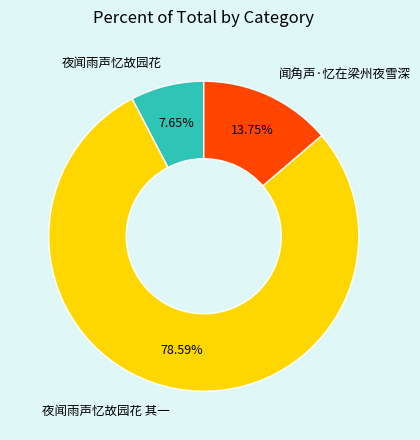

To the nearest percent, what is the average slice percentage?

33%